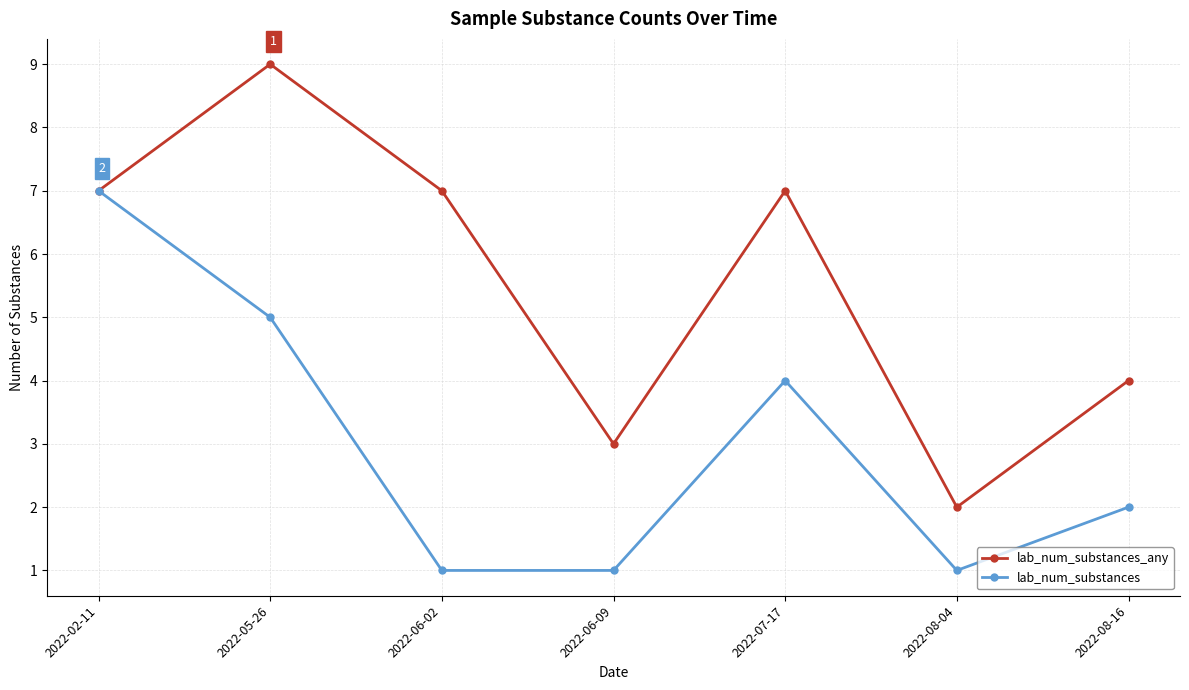

The lab_num_substances_any series shows 6 at 2022-05-26. True or false?

False